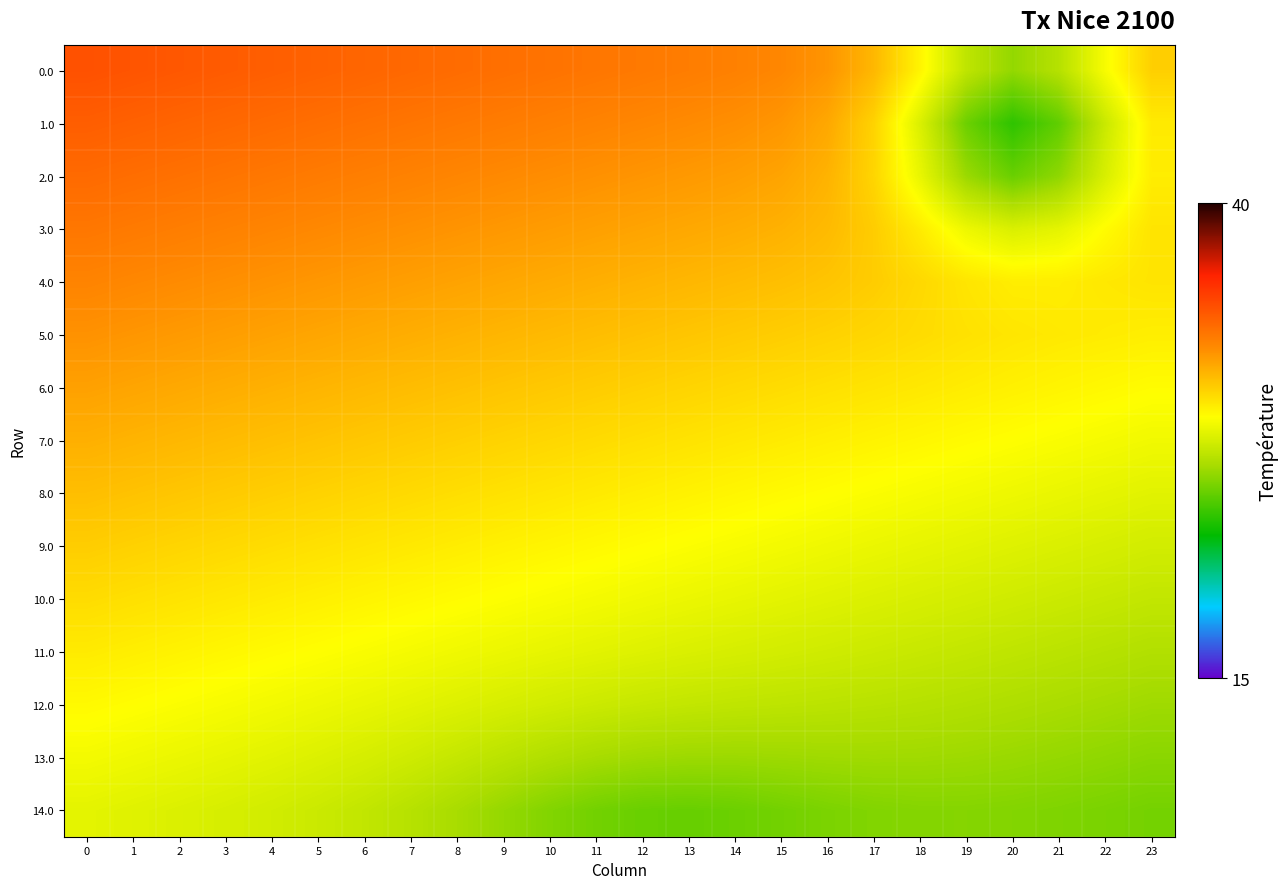

Count the number of data series in this chart.

15